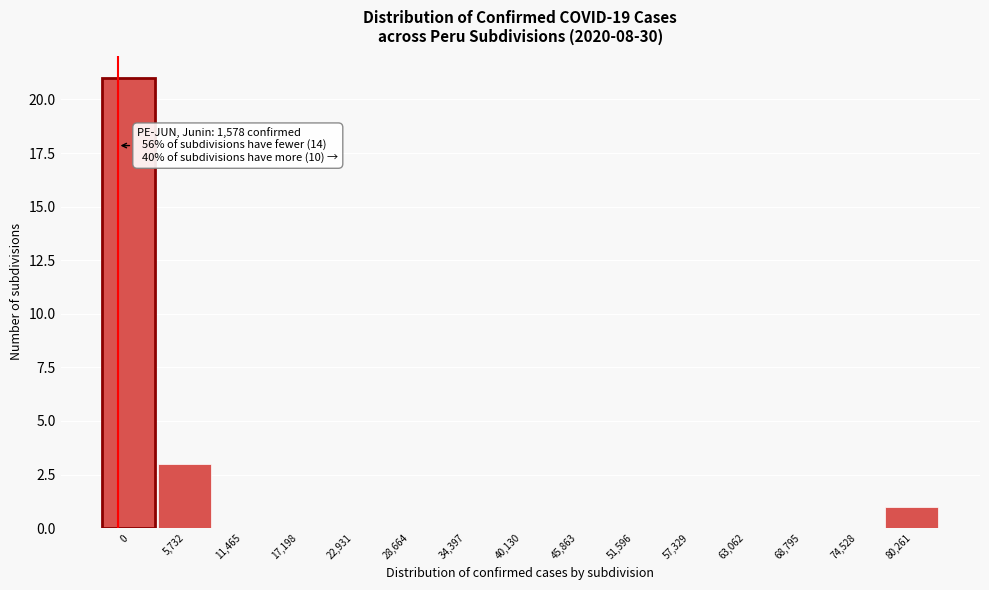

Reading left to right, transcribe all the data shown in this chart.

0=21	5,732=3	11,465=0	17,198=0	22,931=0	28,664=0	34,397=0	40,130=0	45,863=0	51,596=0	57,329=0	63,062=0	68,795=0	74,528=0	80,261=1